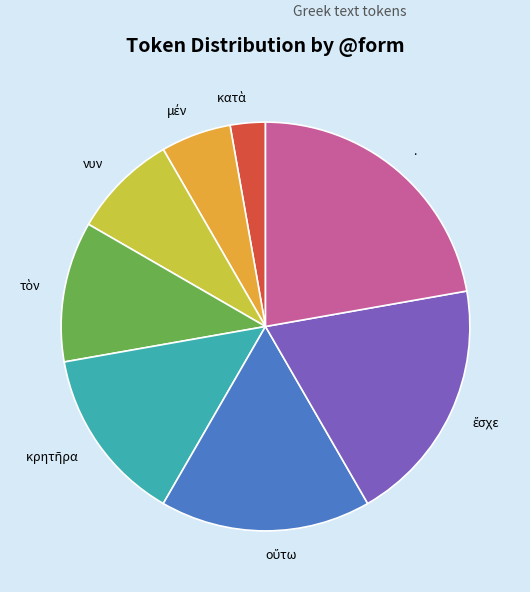

Which slice is the largest?

.